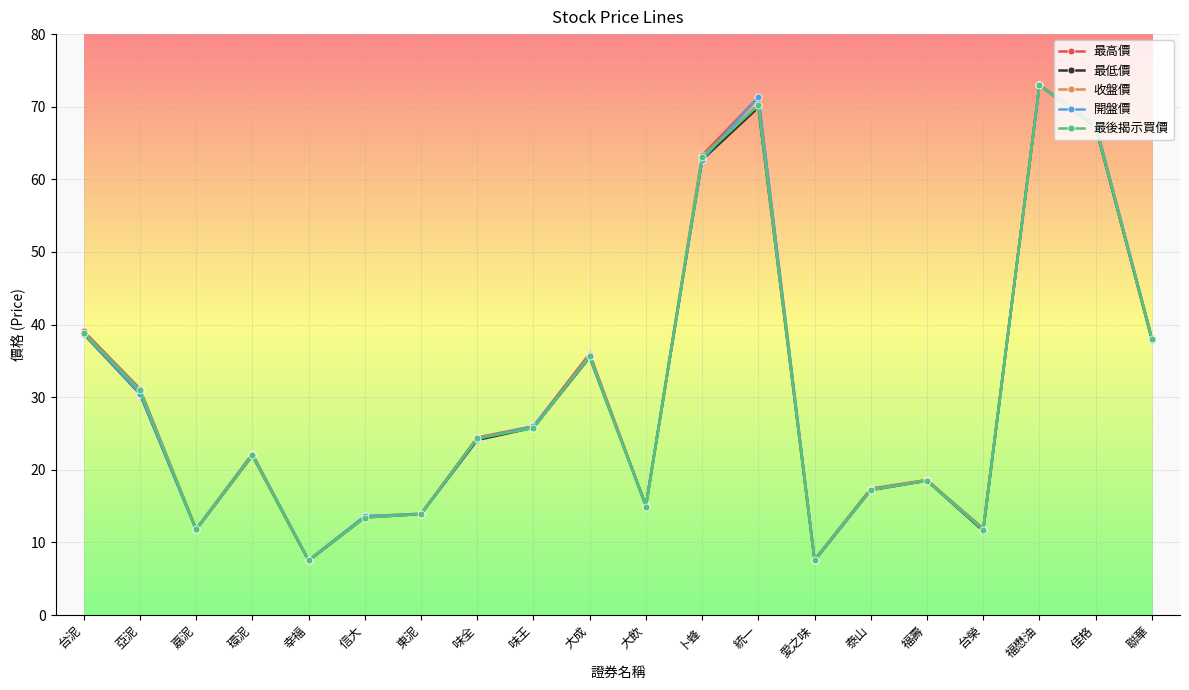

Is it true that 最高價 equals 11.9 at 台榮?

True